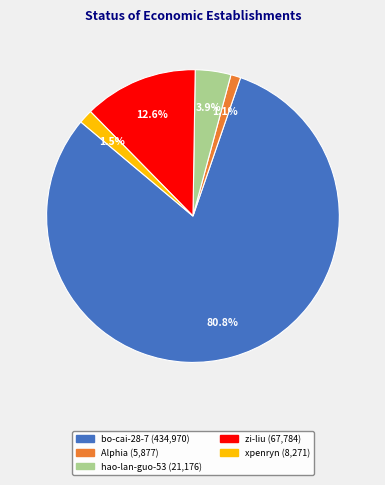

How many segments does this pie chart have?

5